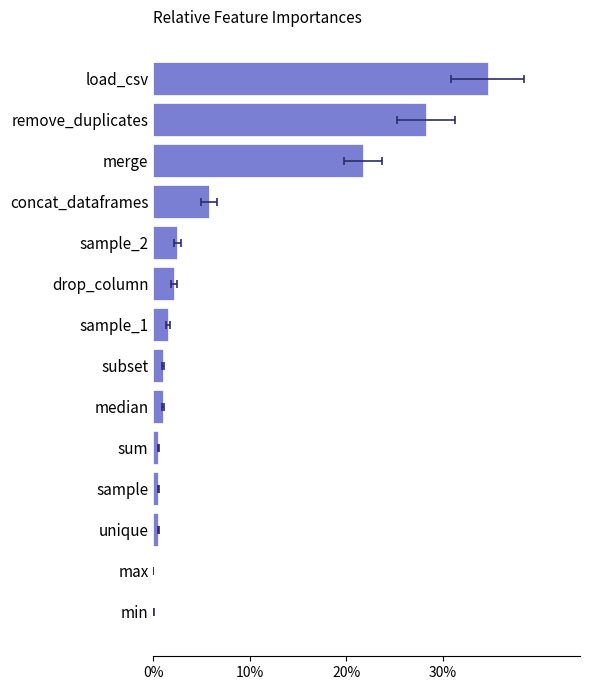

How many values exceed 0?

12